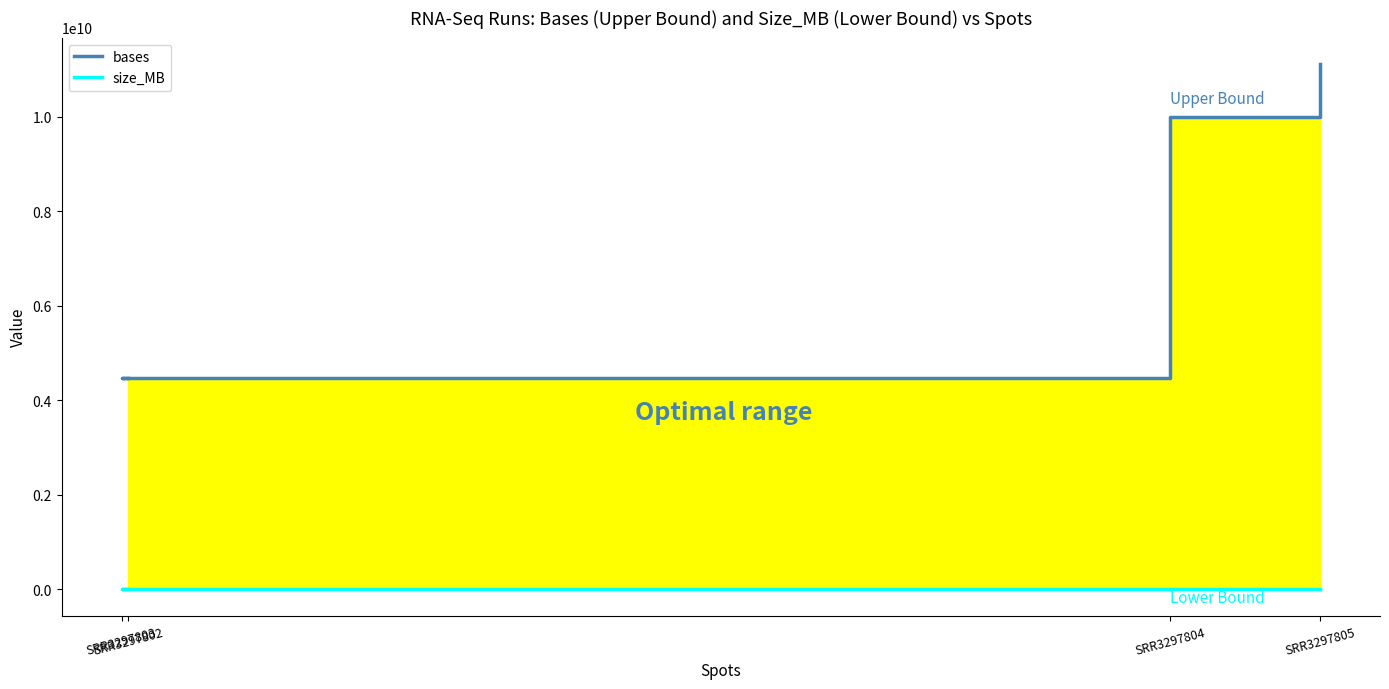

Where does the bases series first go above 9993381009?

SRR3297805